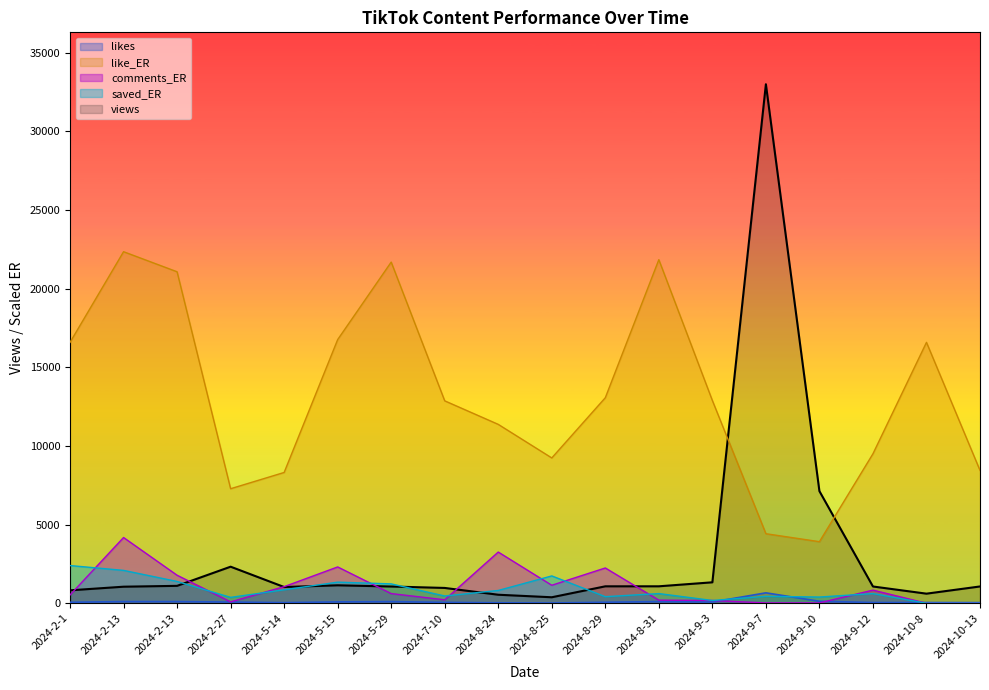

The value of views at 2024-5-29 is 1065.0. True or false?

True